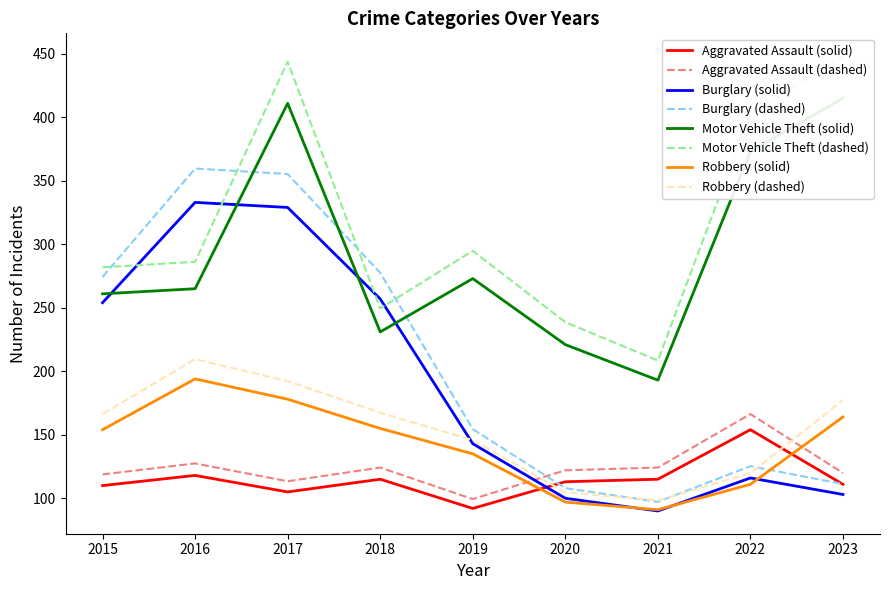

Is the value of Burglary at 2021 greater than the value of Robbery at 2023?

No